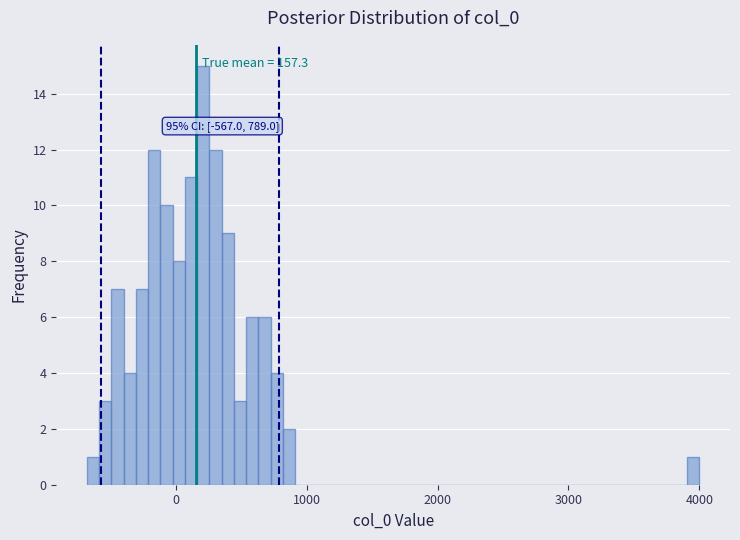

Around what value on the x-axis is the tallest bar? Give the approximate position of its centre, as read against the axis.

200